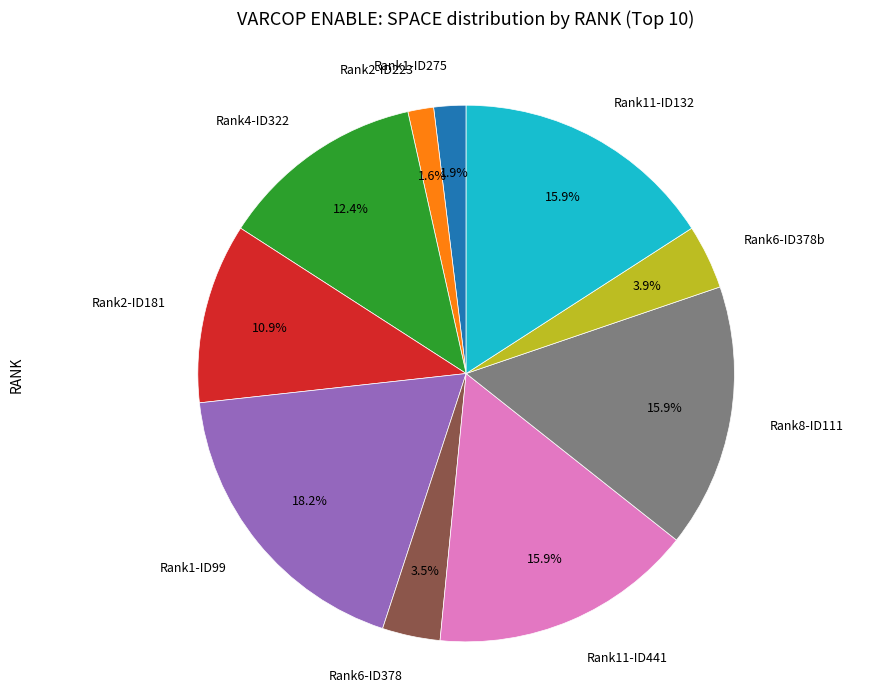

Which slice is the largest?

Rank1-ID99